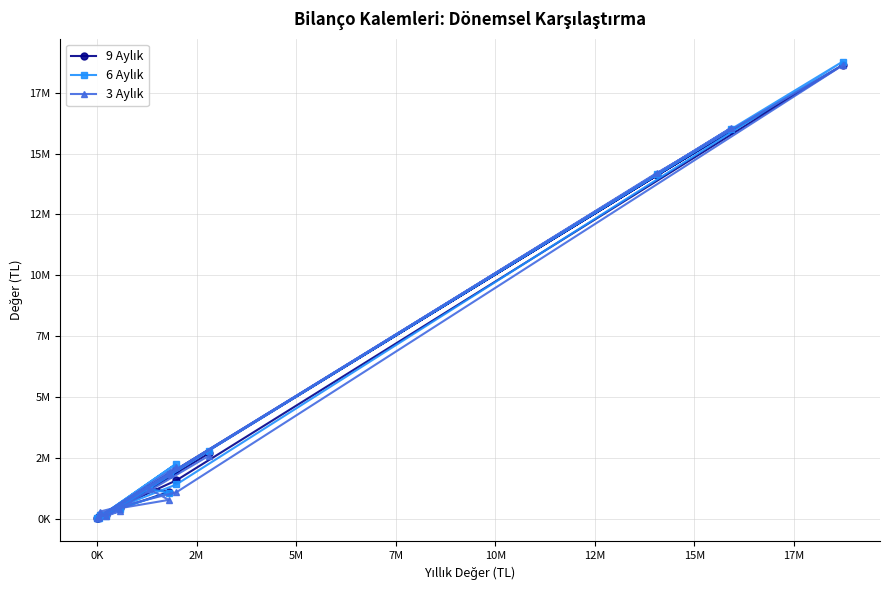

After their last crossing, which series has the higher values: 3 Aylık or 6 Aylık?

6 Aylık